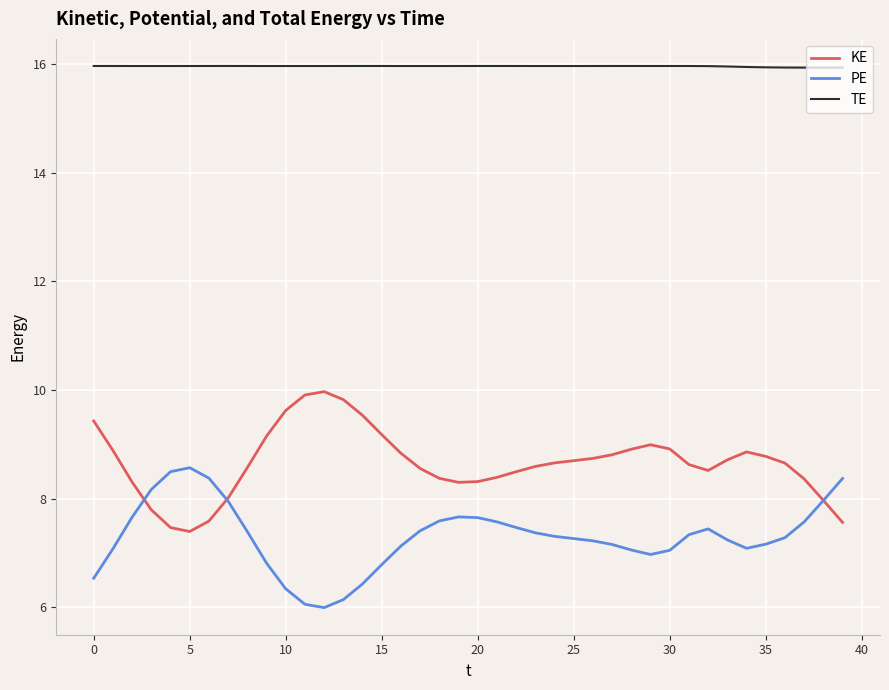

List the series in order of their peak value, highest first.

TE, KE, PE